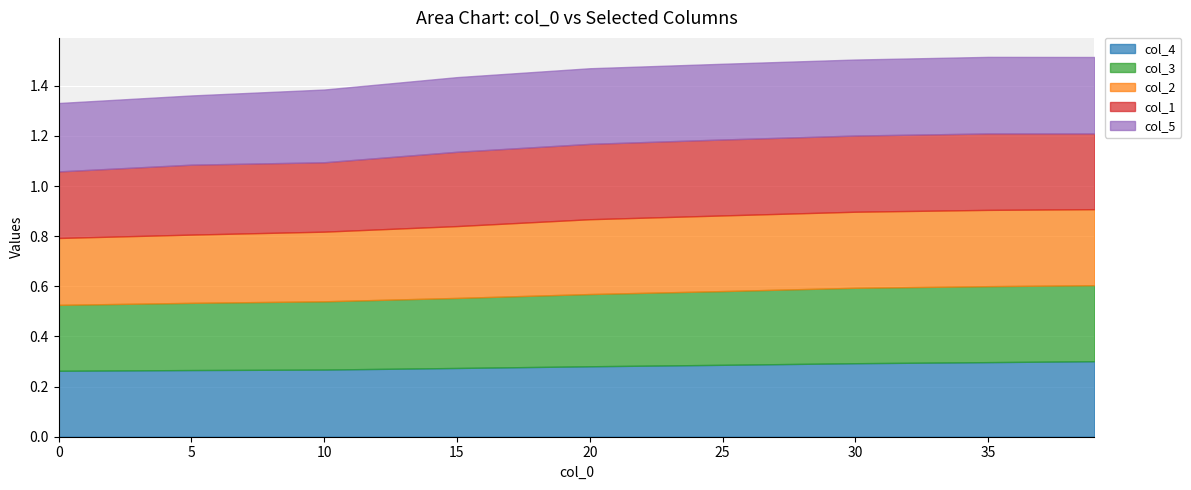

Reading left to right, list all the values displayed in this chart.

col_1: 0.3	0.3	0.3	0.3	0.3	0.3	0.3	0.3	0.3
col_2: 0.3	0.3	0.3	0.3	0.3	0.3	0.3	0.3	0.3
col_3: 0.3	0.3	0.3	0.3	0.3	0.3	0.3	0.3	0.3
col_4: 0.3	0.3	0.3	0.3	0.3	0.3	0.3	0.3	0.3
col_5: 0.3	0.3	0.3	0.3	0.3	0.3	0.3	0.3	0.3